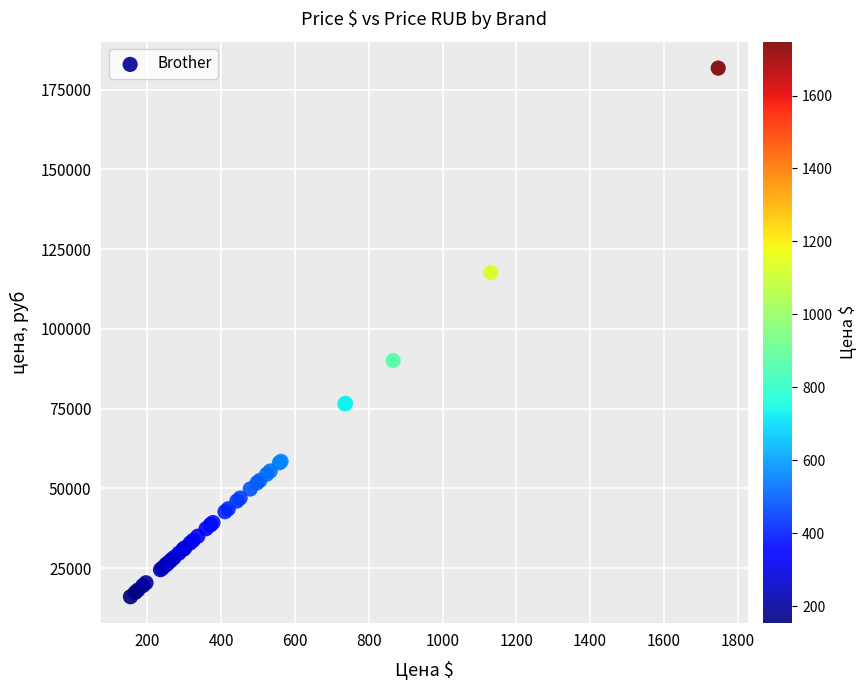

What Y value in the scatter plot is closest to 98874?

90061.9